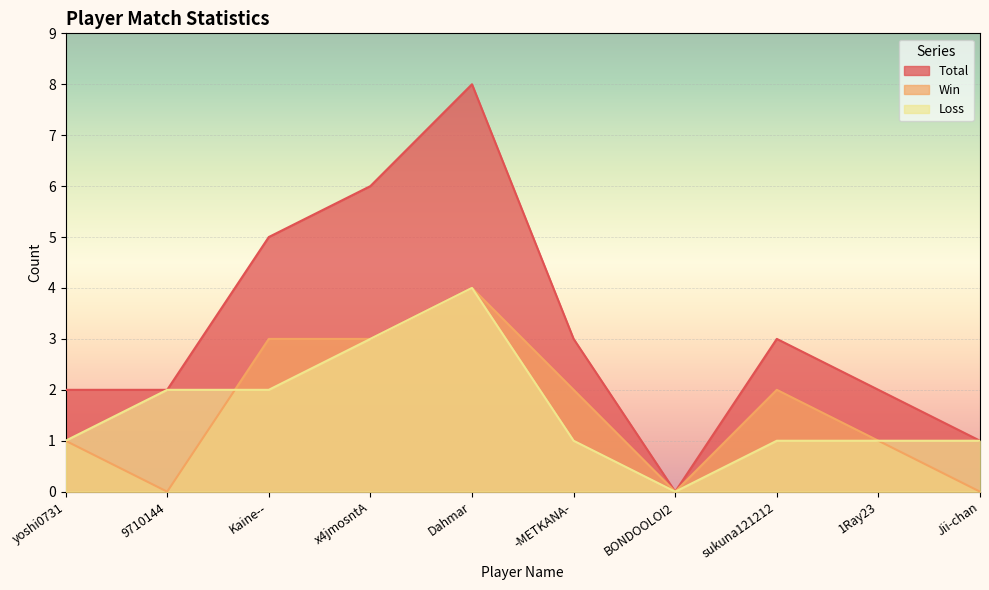

What value does the Total series have at x4jmosntA?

6